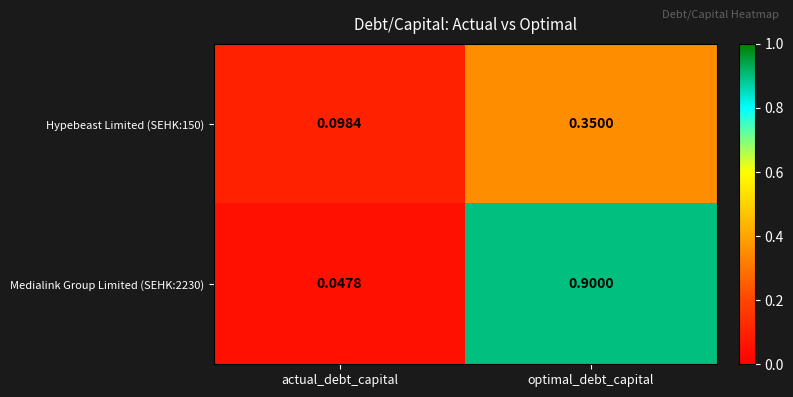

Which series has the largest total across all categories?

Medialink Group Limited (SEHK:2230)